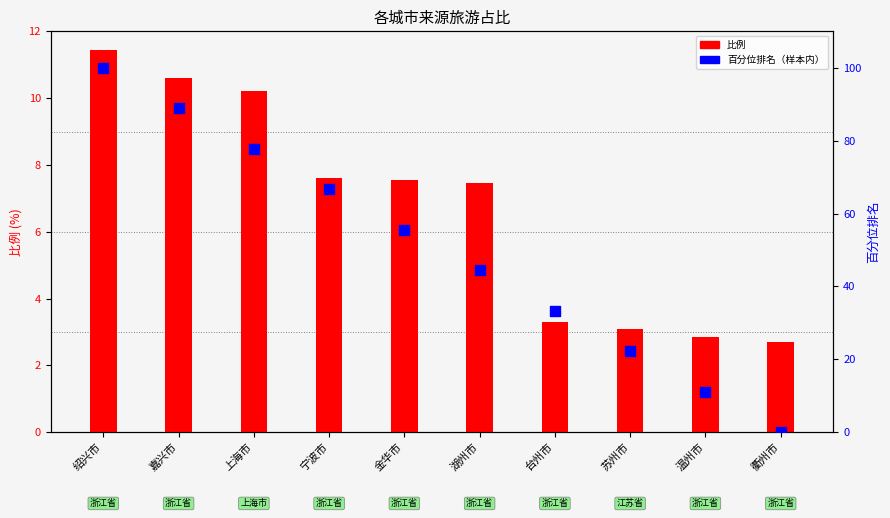

What is the total value across all series at 金华市?

63.1